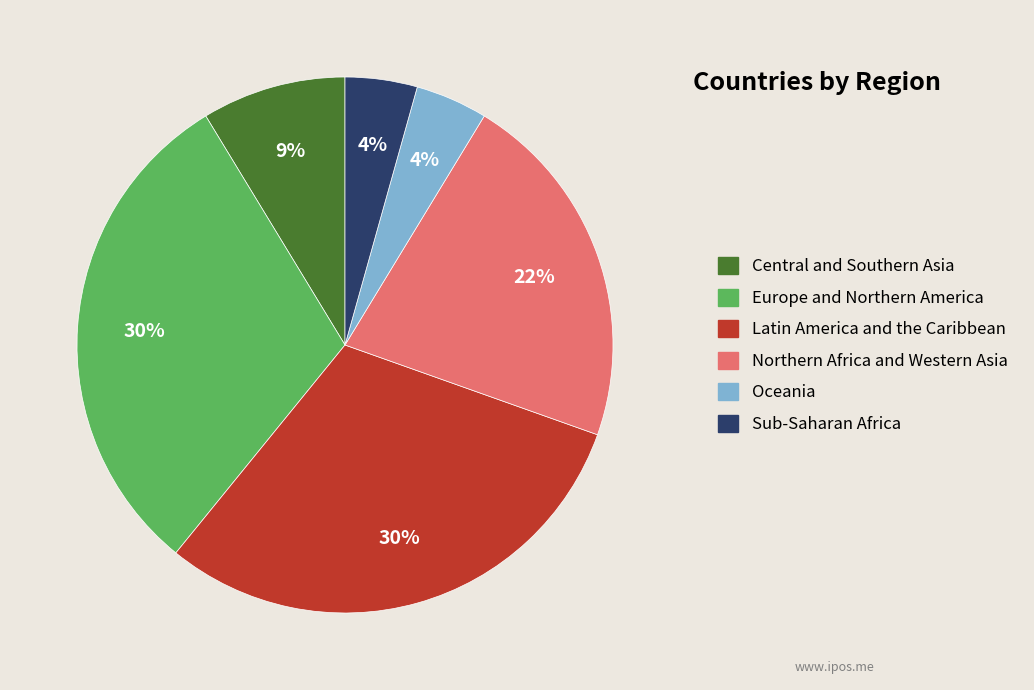

Between Northern Africa and Western Asia and Europe and Northern America, which is larger?

Europe and Northern America